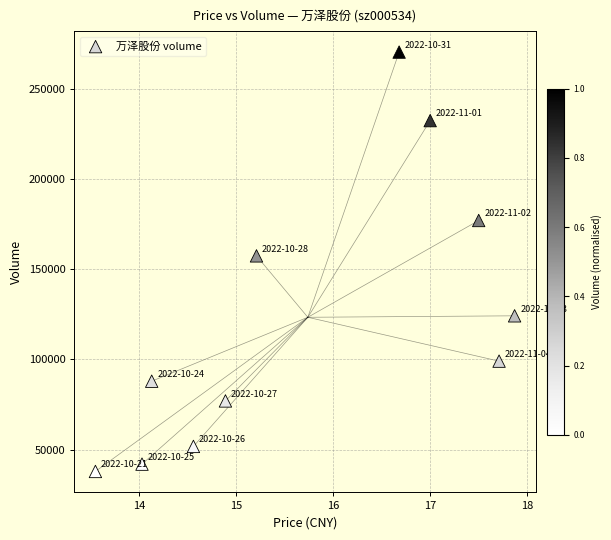

What Y value in the scatter plot is closest to 154202?

157477